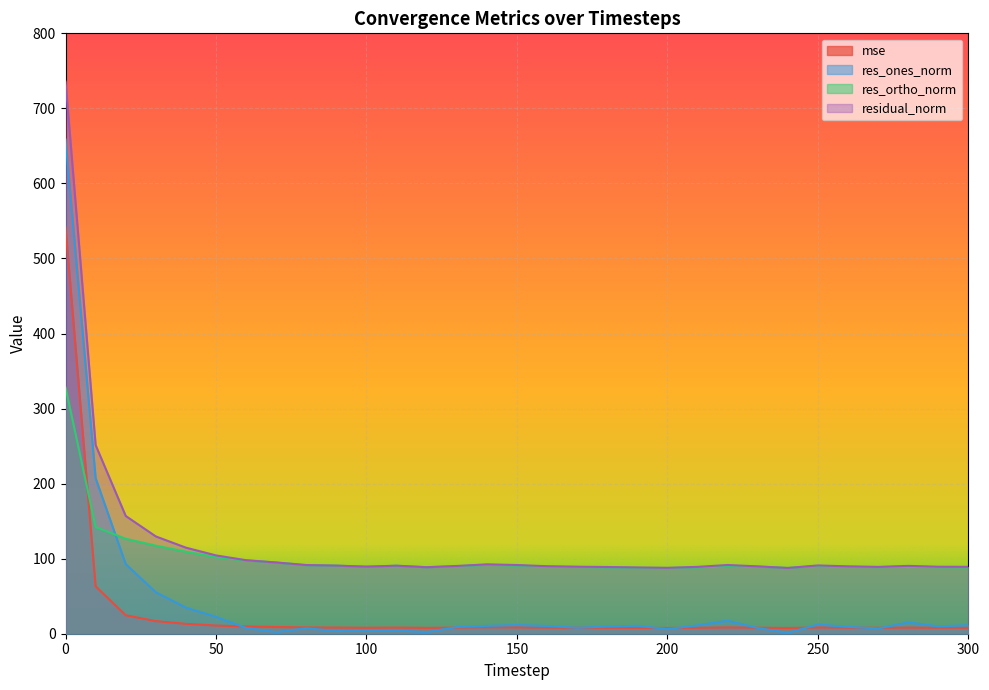

What is the average value of the res_ones_norm series?

41.3